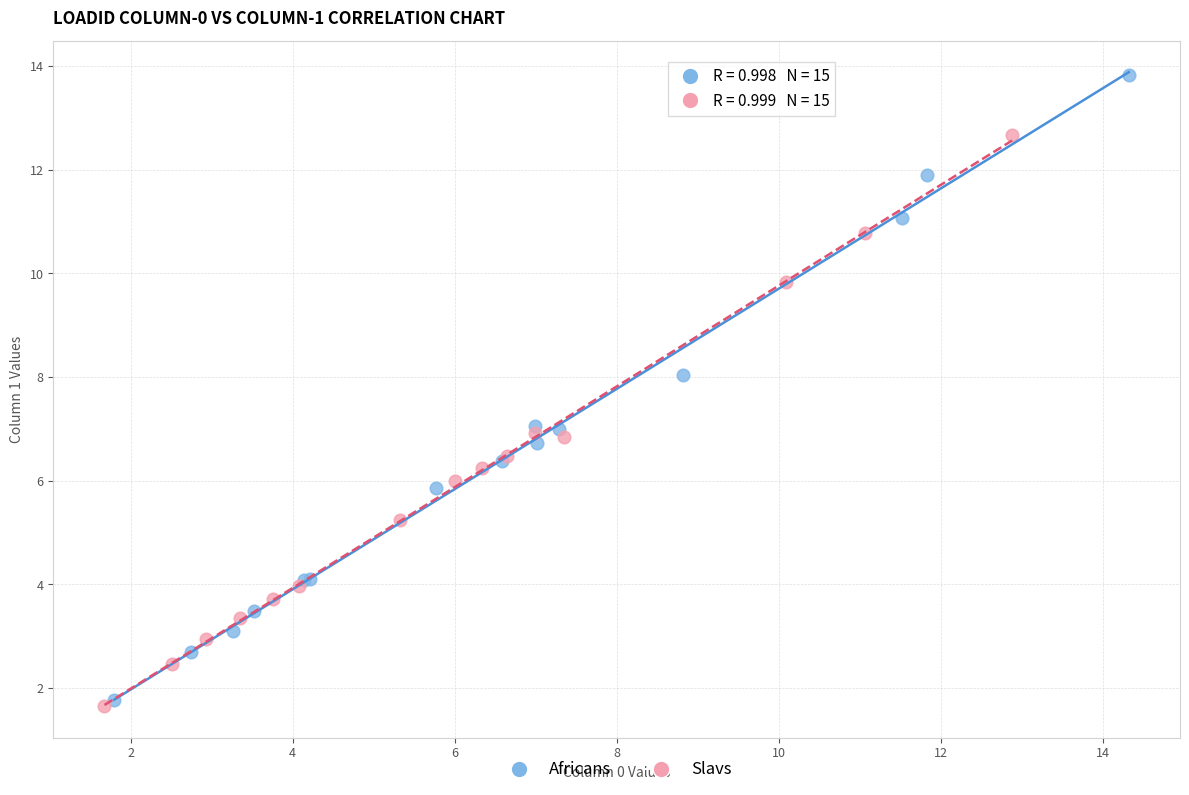

Which series reaches the minimum Y coordinate?

Slavs